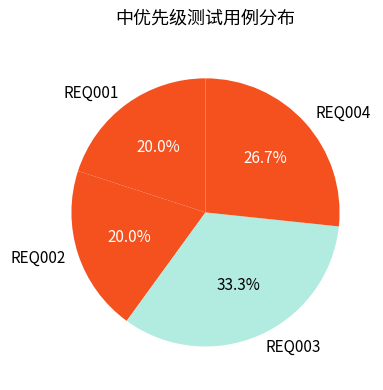

What percentage is the REQ004 slice, to the nearest percent?

27%